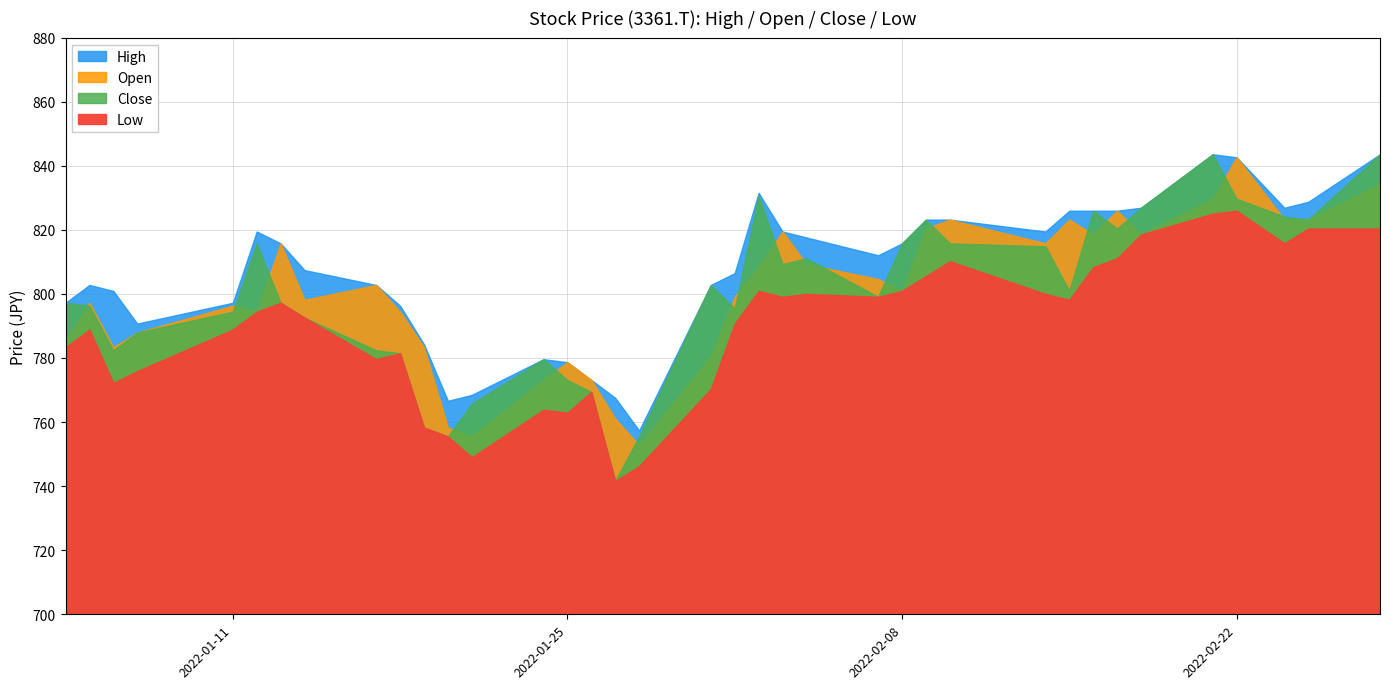

Where is the first local minimum for Open?

2